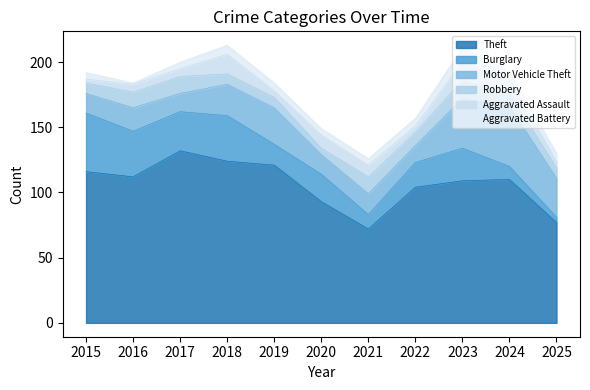

What are all the series names shown in the legend?

Theft, Burglary, Motor Vehicle Theft, Robbery, Aggravated Assault, Aggravated Battery